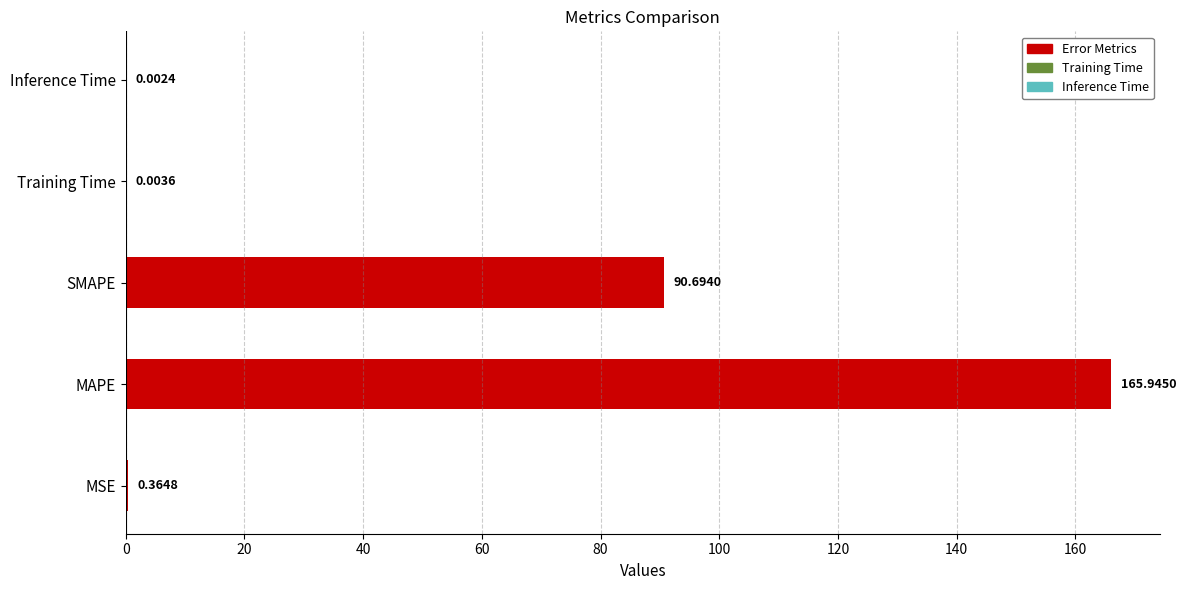

Are the bars horizontal?

Yes